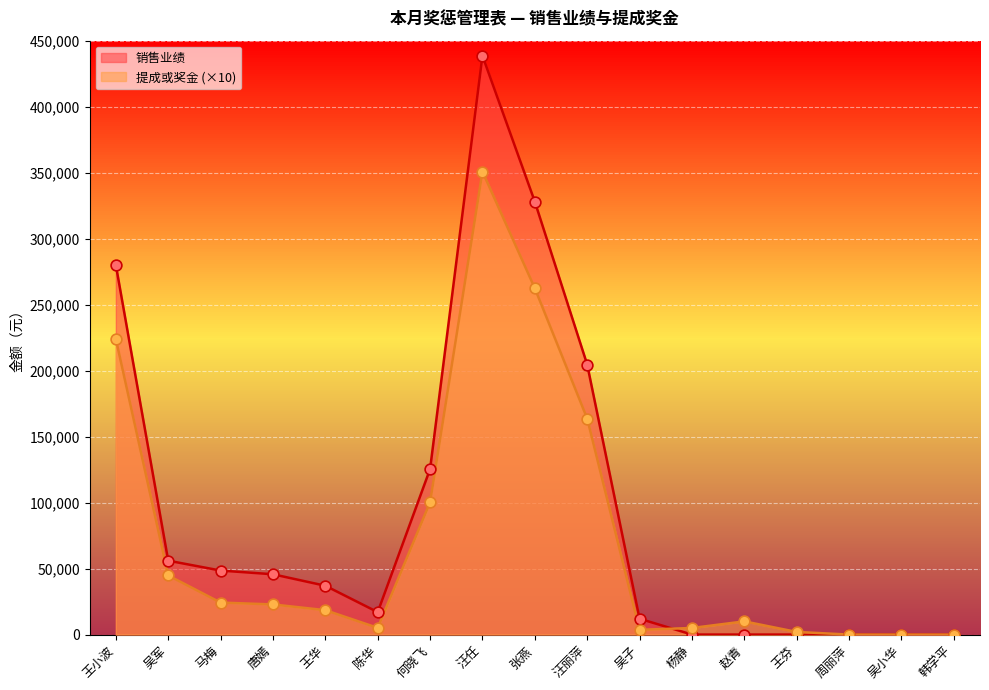

Which series has the largest Y range (max minus min)?

销售业绩